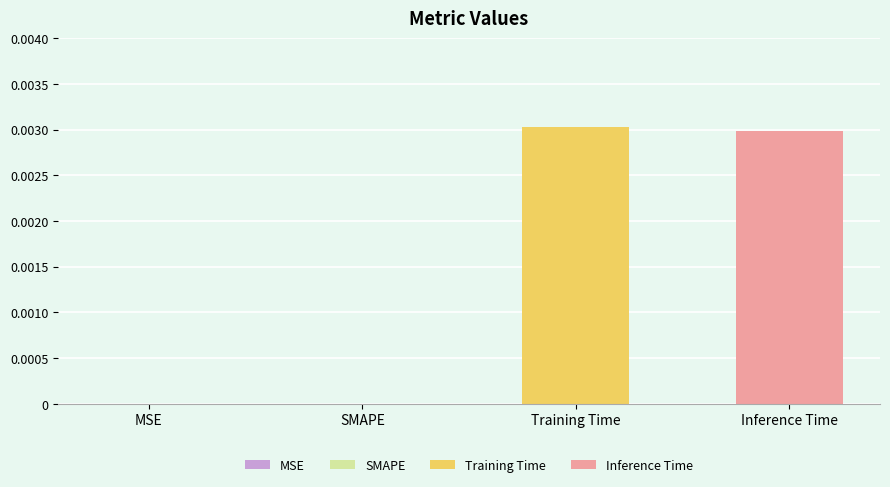

Which series has the widest spread of values?

Training Time